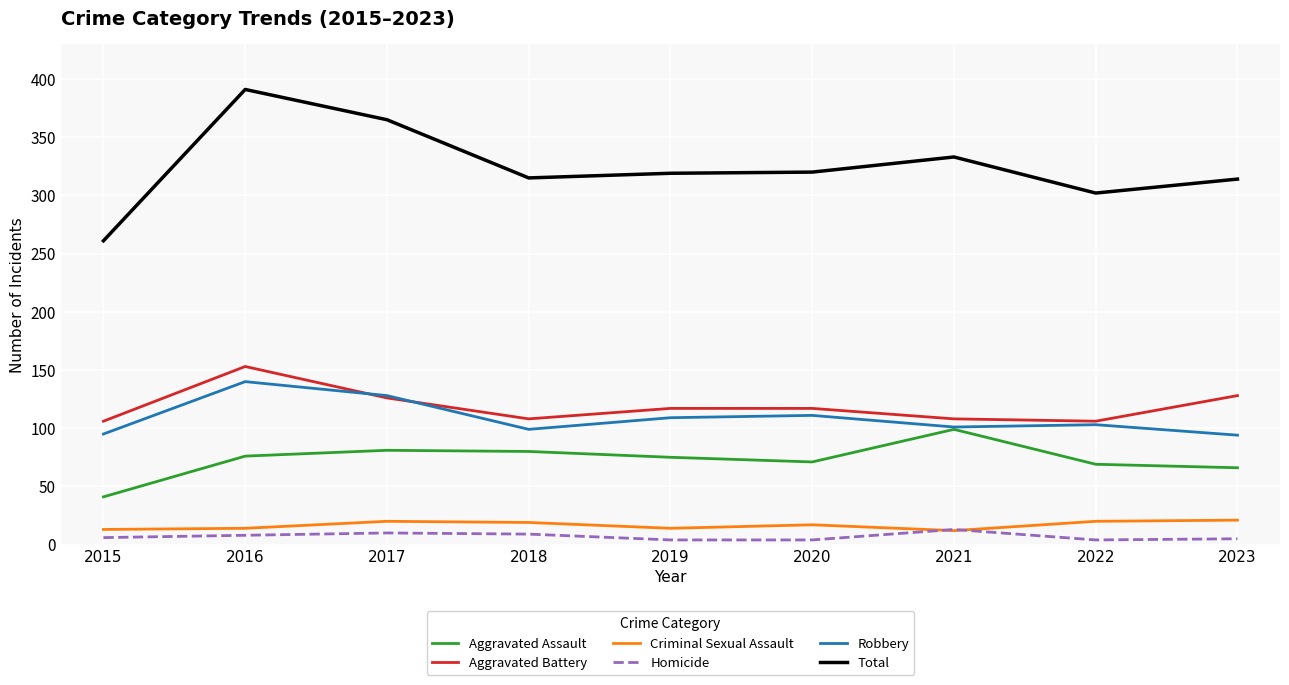

What is the difference between the second highest and minimum values in the Aggravated Battery series?

22